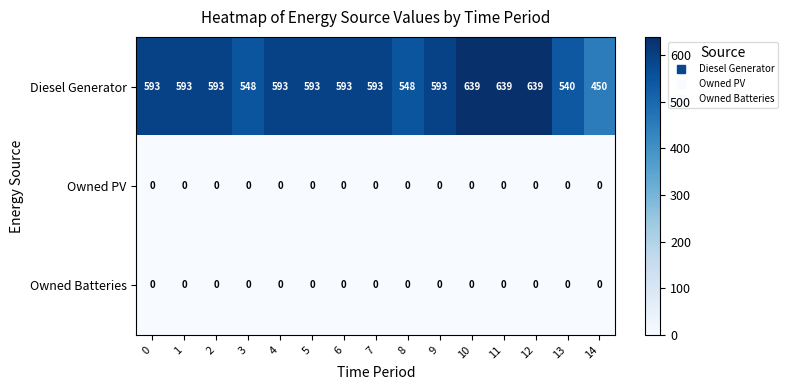

What value does the Diesel Generator series have at 11, to the nearest 5?

640